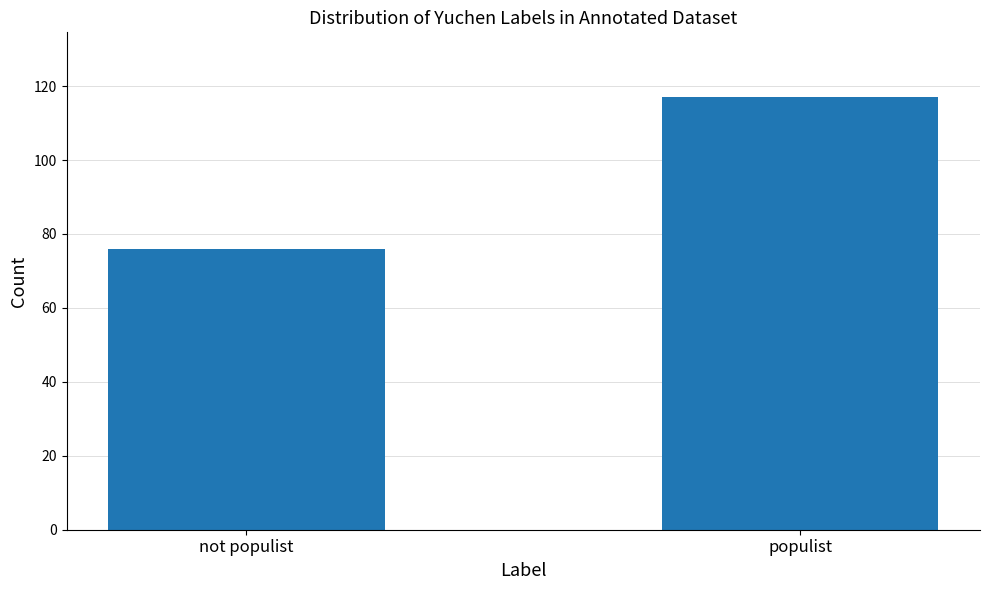

The value at populist is 117. True or false?

True